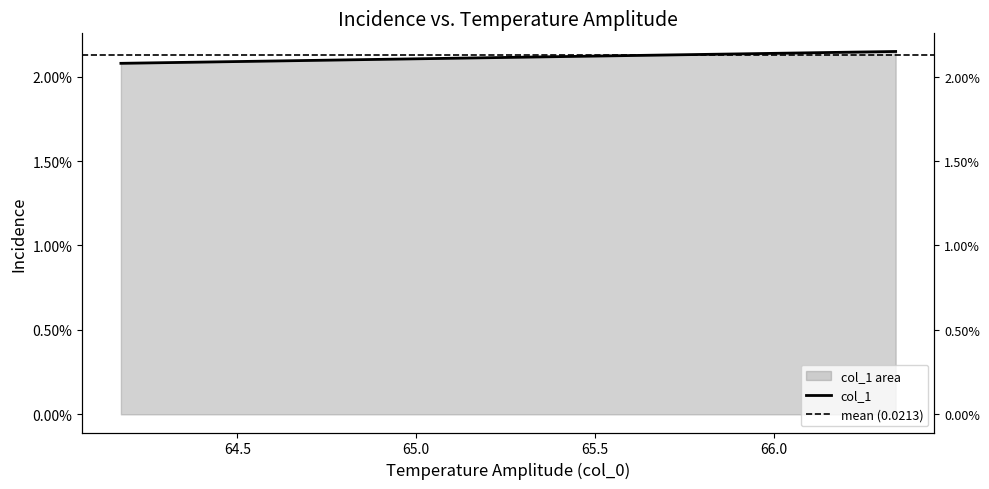

Which label corresponds to the smallest value in the chart?

64.1744214